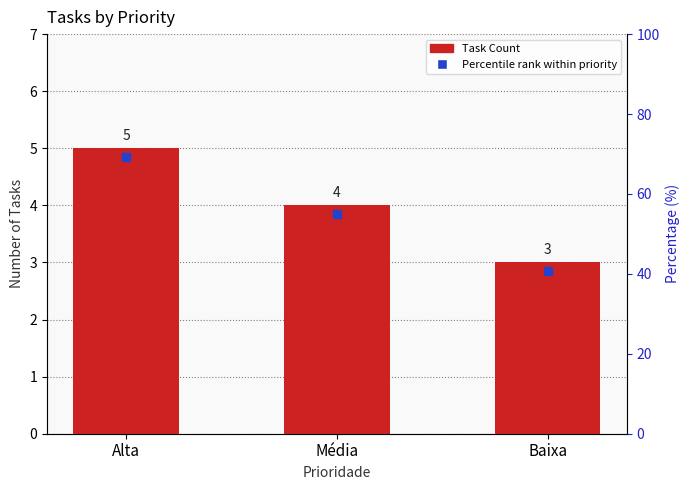

Reading left to right, what are all the values shown in this chart?

Alta=5	Média=4	Baixa=3